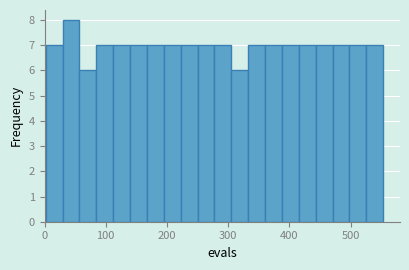

Read against the x-axis, roughly where is the centre of the tallest bar?

40